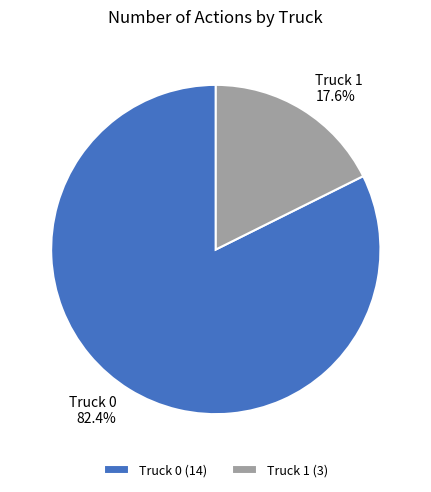

Which category has the smallest portion of the pie?

Truck 1